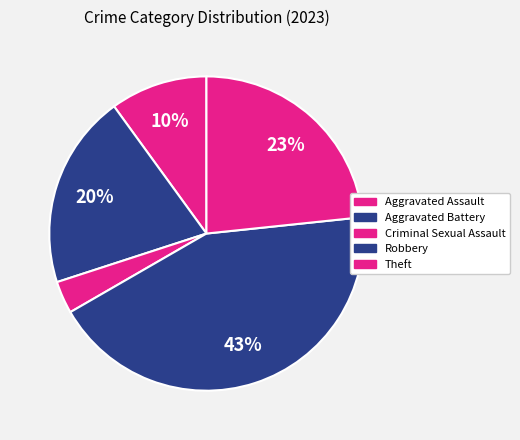

How many slices are in this pie chart?

5